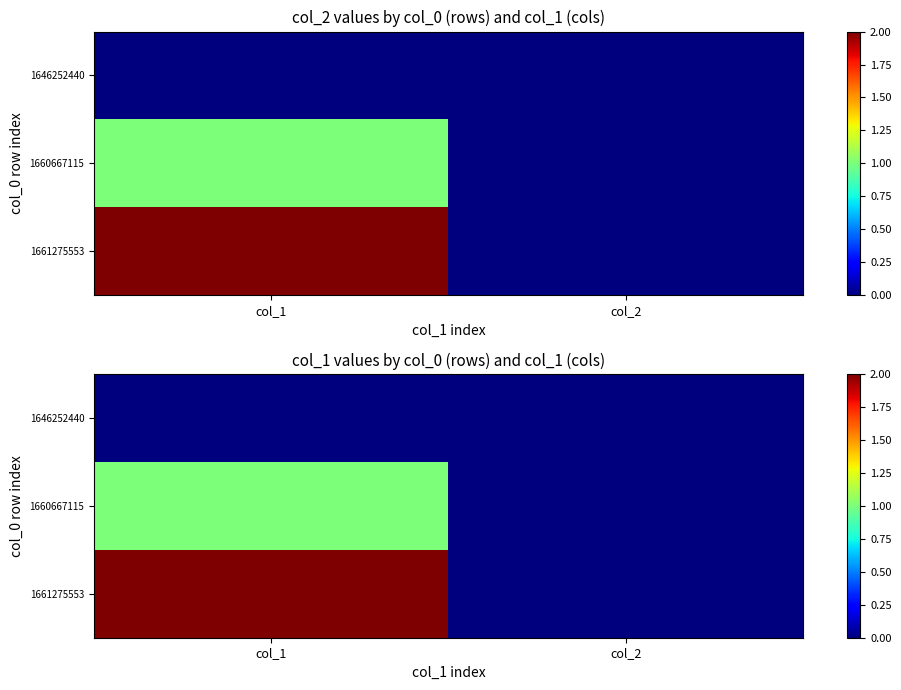

List the series in order of their peak value, highest first.

1661275553, 1660667115, 1646252440